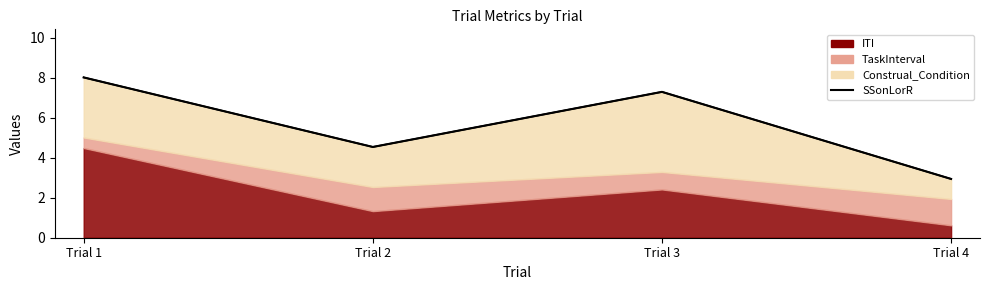

Is it true that the value at Trial 4 is 1.5?

False